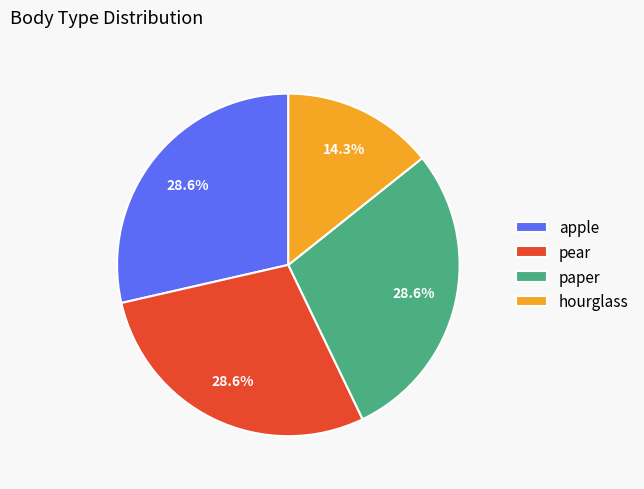

To the nearest percent, what is the combined percentage of paper and hourglass?

43%